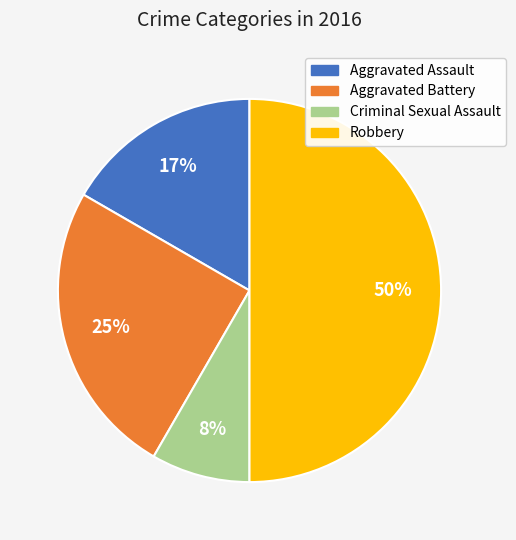

Is it true that Aggravated Assault is 17% of the pie?

True